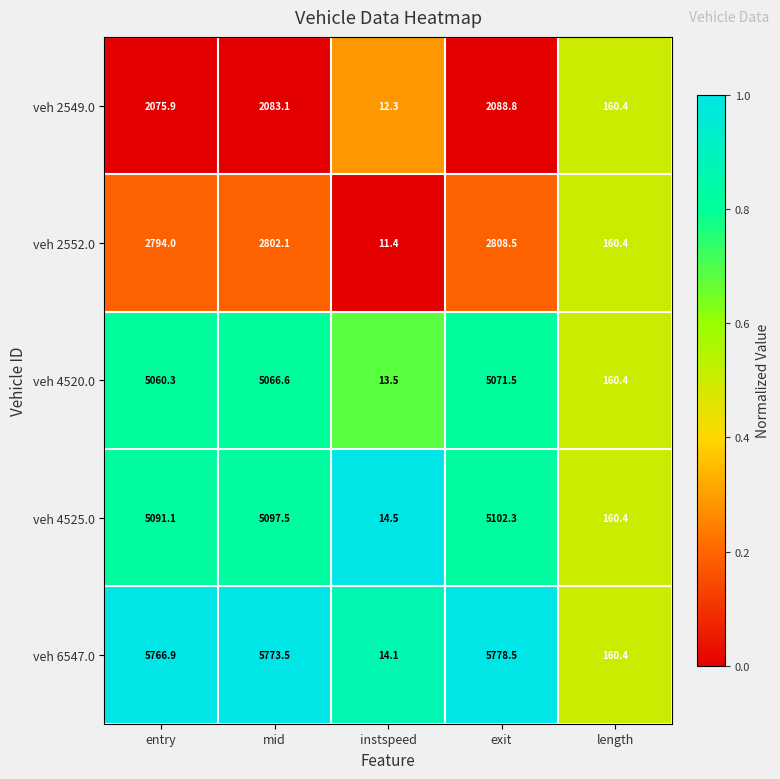

The veh 2549.0 series shows 2075.9 at entry. True or false?

True